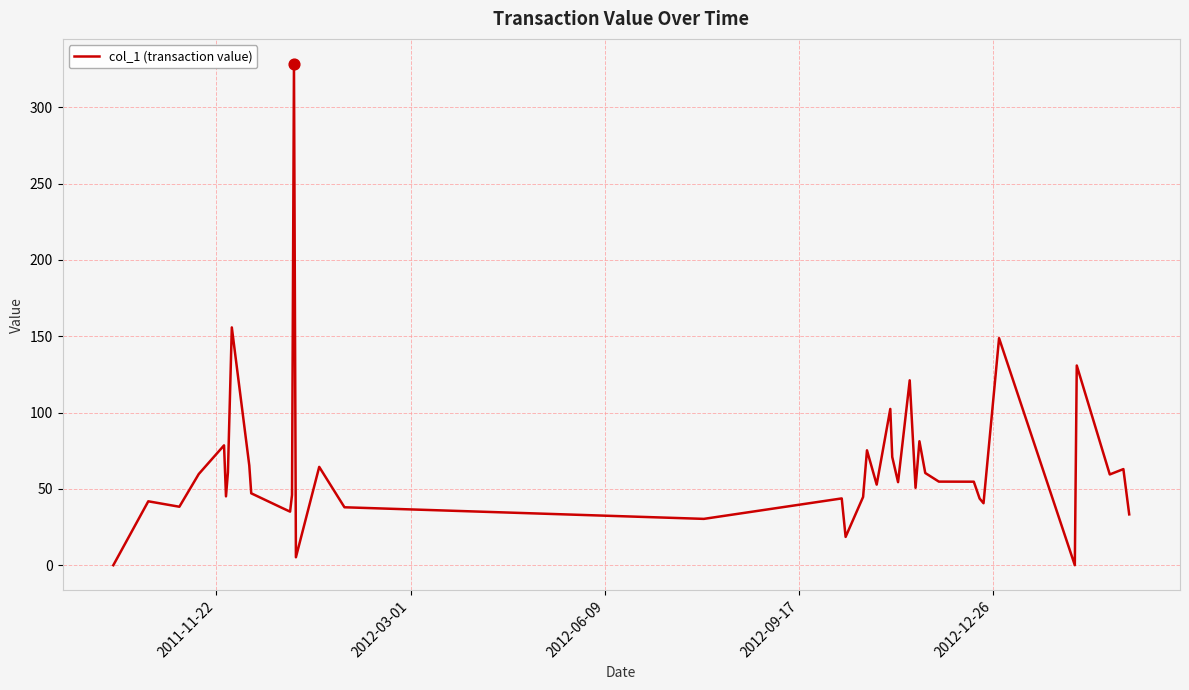

What is the greatest value displayed?

328.3